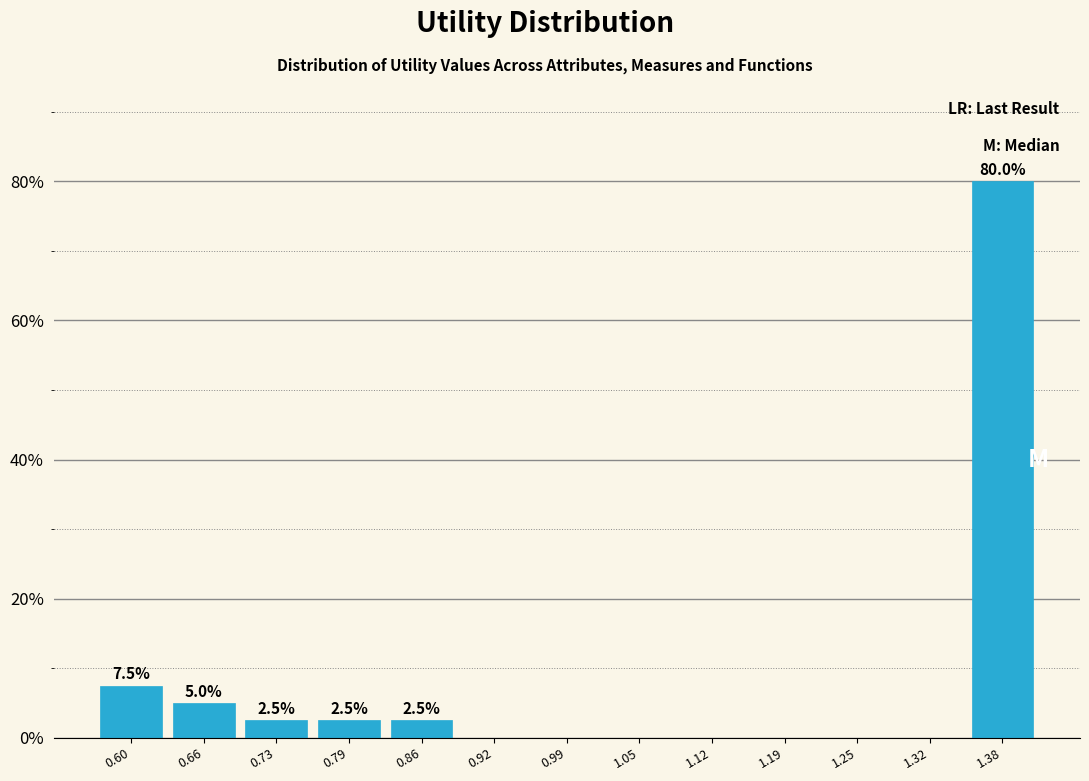

Which range on the x-axis has the tallest bar?

1.35 to 1.41